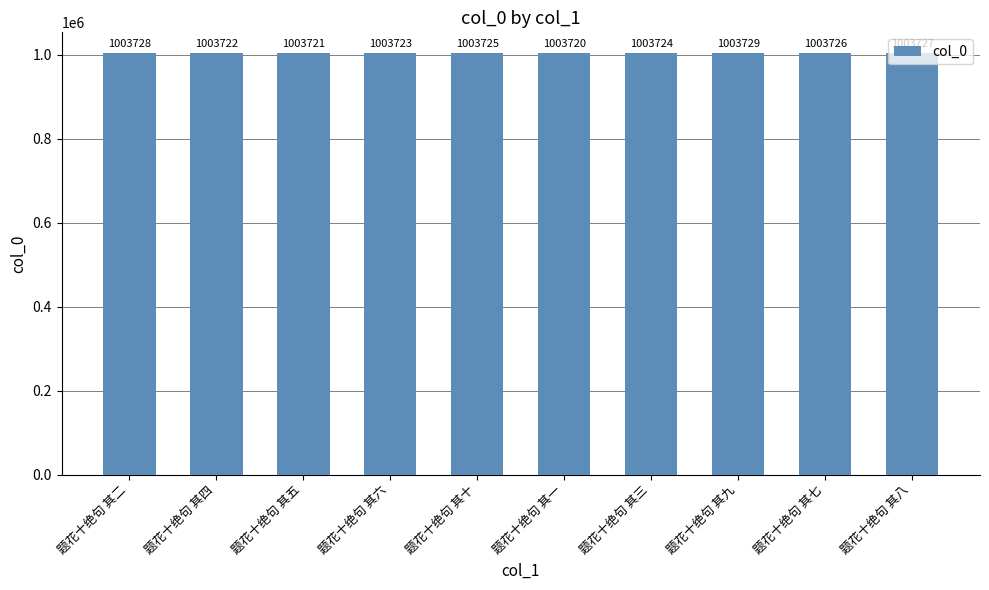

Which has a higher value, 题花十绝句 其九 or 题花十绝句 其三?

题花十绝句 其九